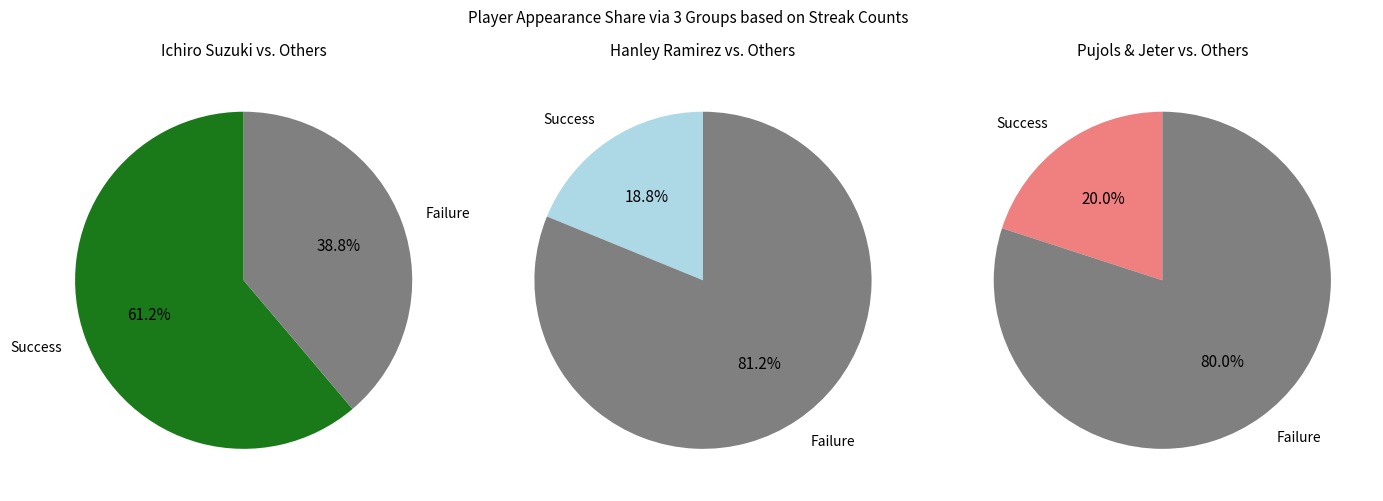

To the nearest percent, what portion does Derek Jeter represent?

11%